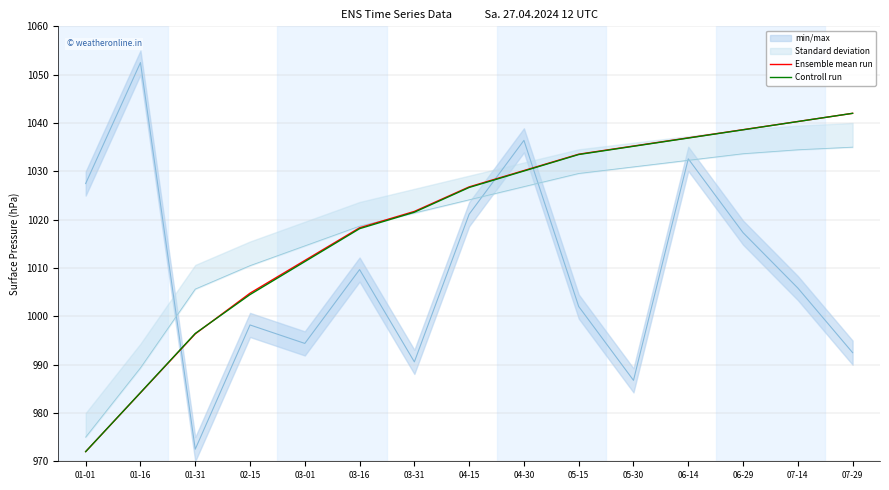

Where do Ensemble mean run and Controll run first cross each other?

01-31 and 02-15